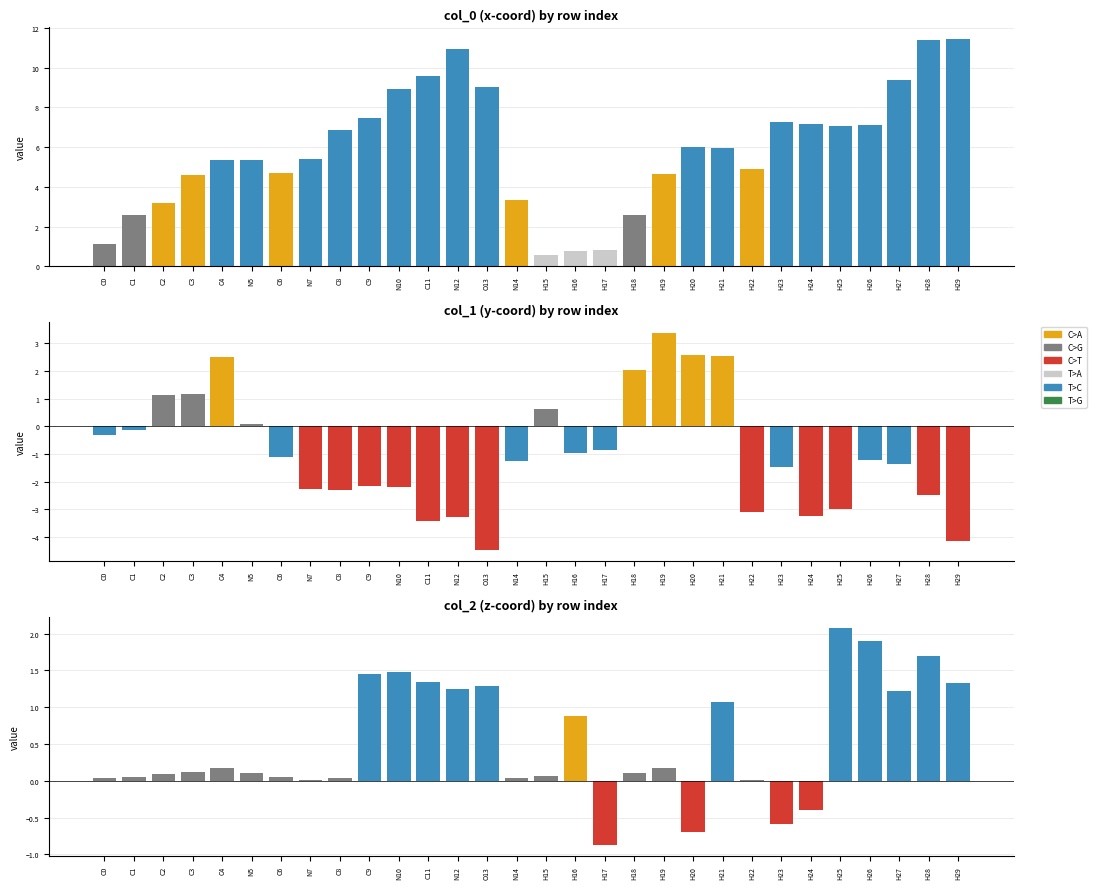

How many values in the col_2 series exceed 0?

26